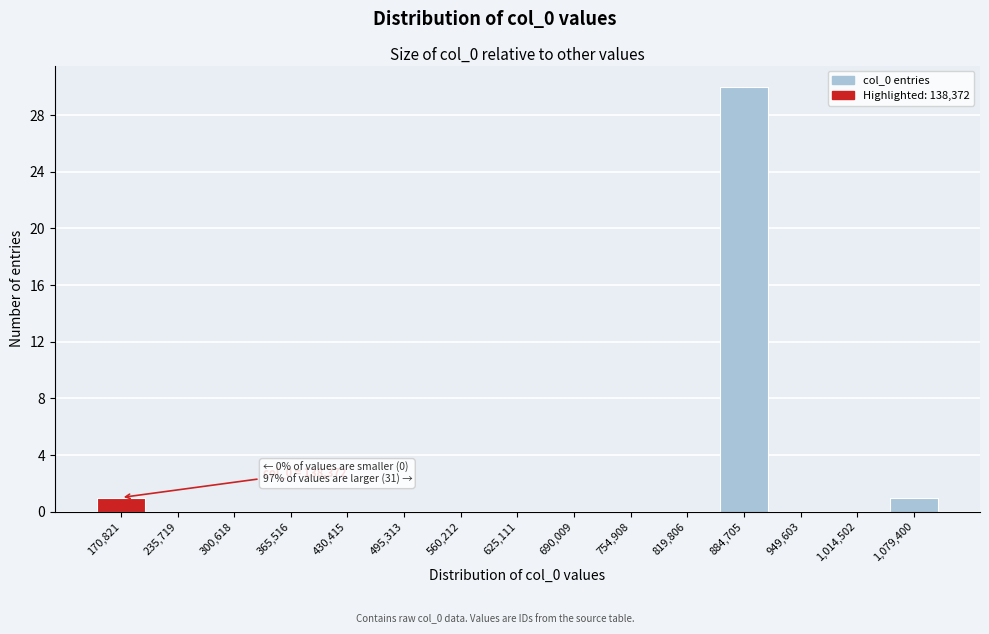

Reading right to left, extract all data points from this chart.

1,079,400=1	1,014,502=0	949,603=0	884,705=30	819,806=0	754,908=0	690,009=0	625,111=0	560,212=0	495,313=0	430,415=0	365,516=0	300,618=0	235,719=0	170,821=1